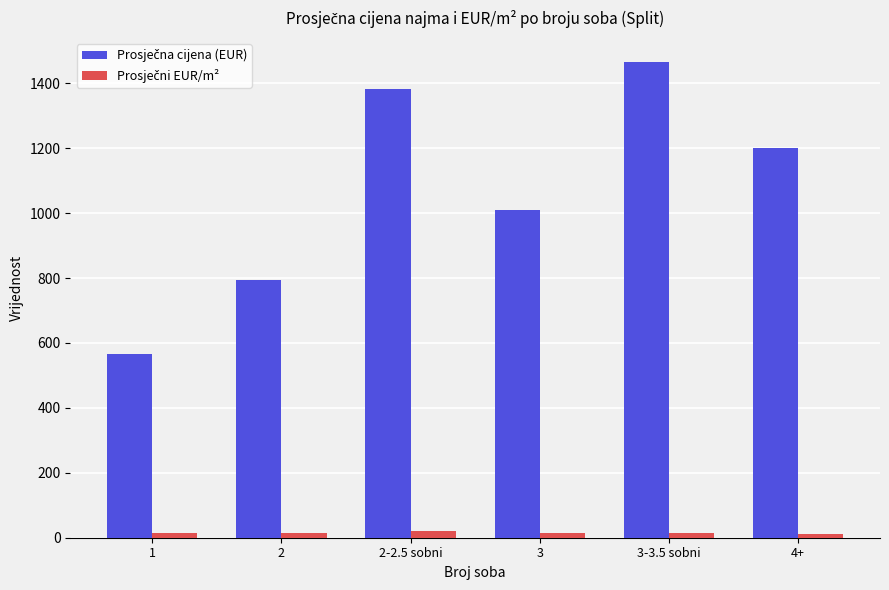

How many groups of bars are there?

6